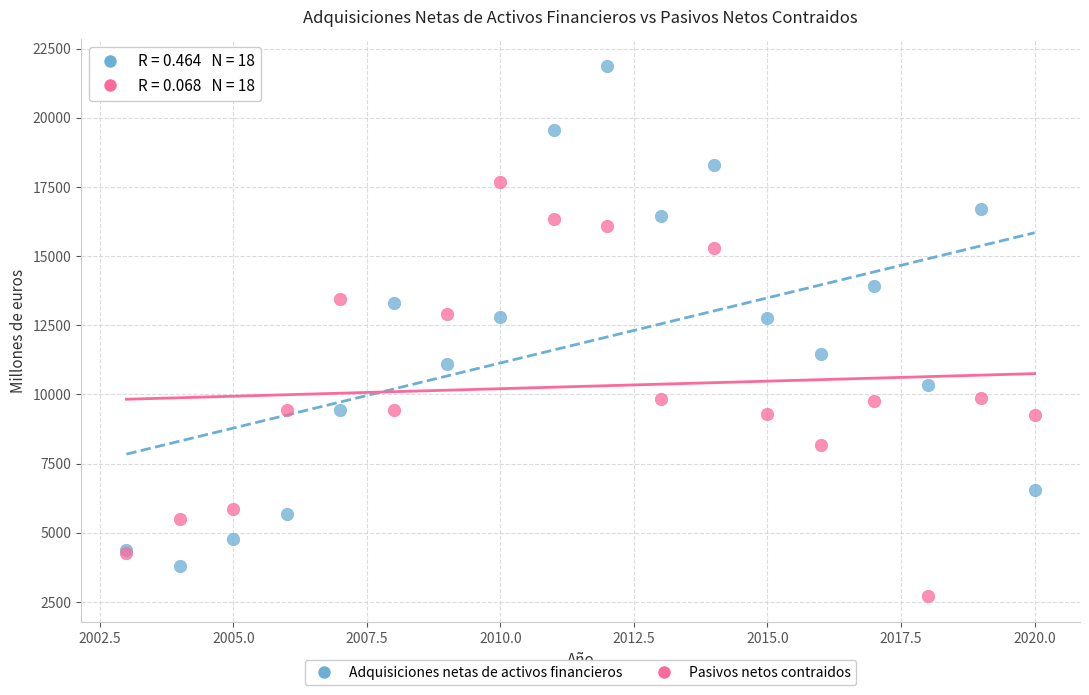

Which series reaches the minimum Y coordinate?

Pasivos netos contraidos